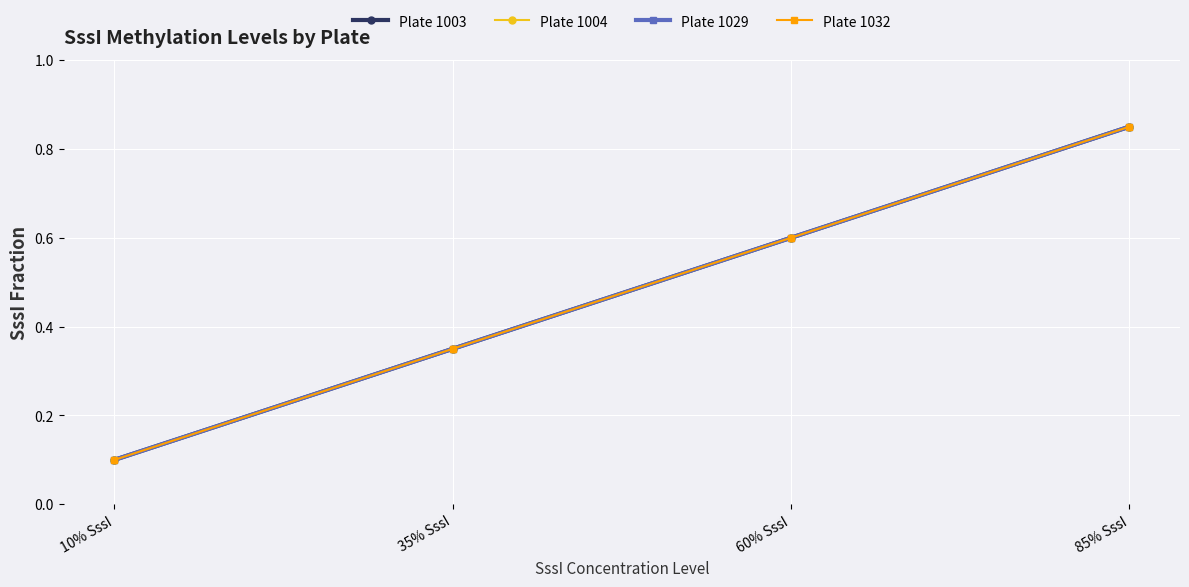

What is the average value of the Plate 1003 series?

0.5